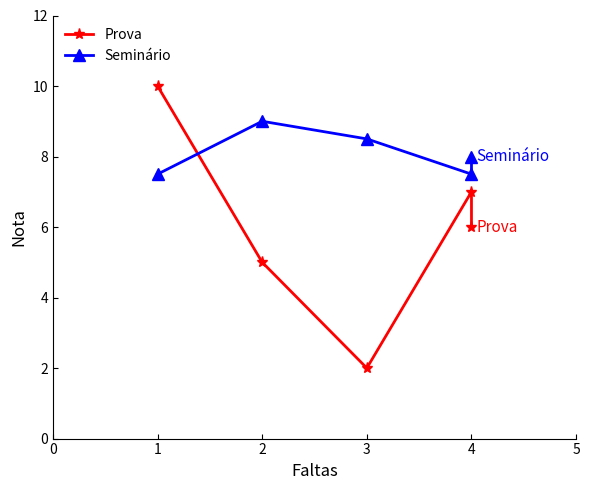

Where is Prova nearest to the value 6?

4